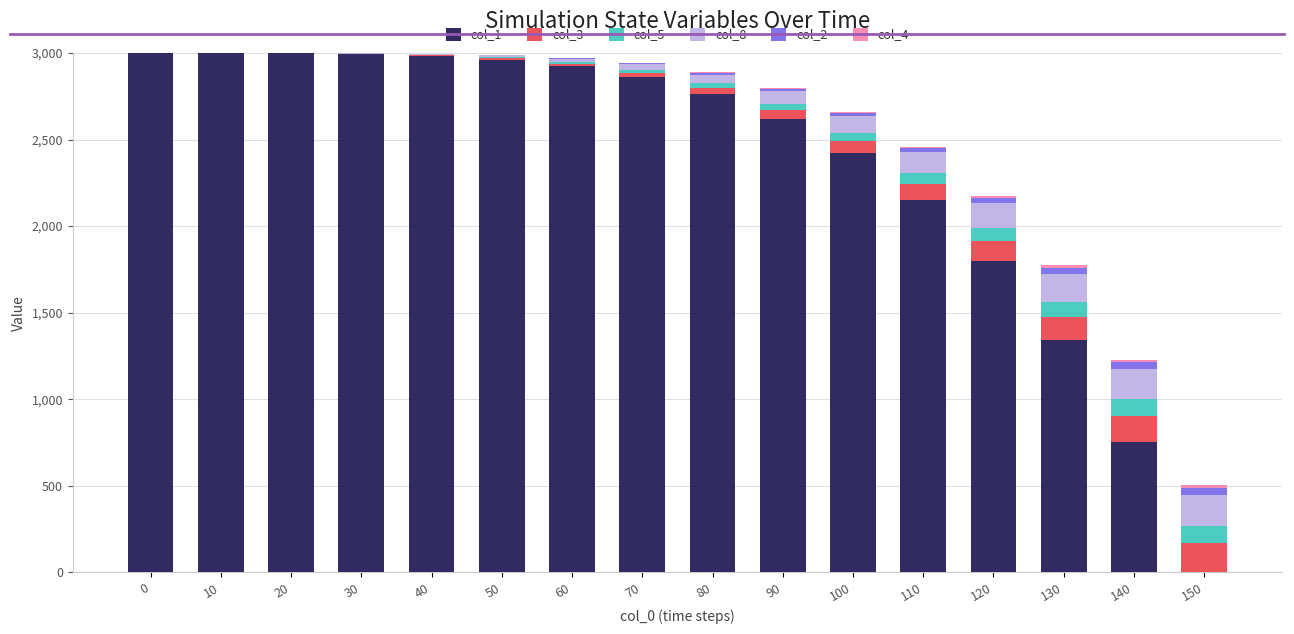

What is the maximum value for col_1?

3000.0